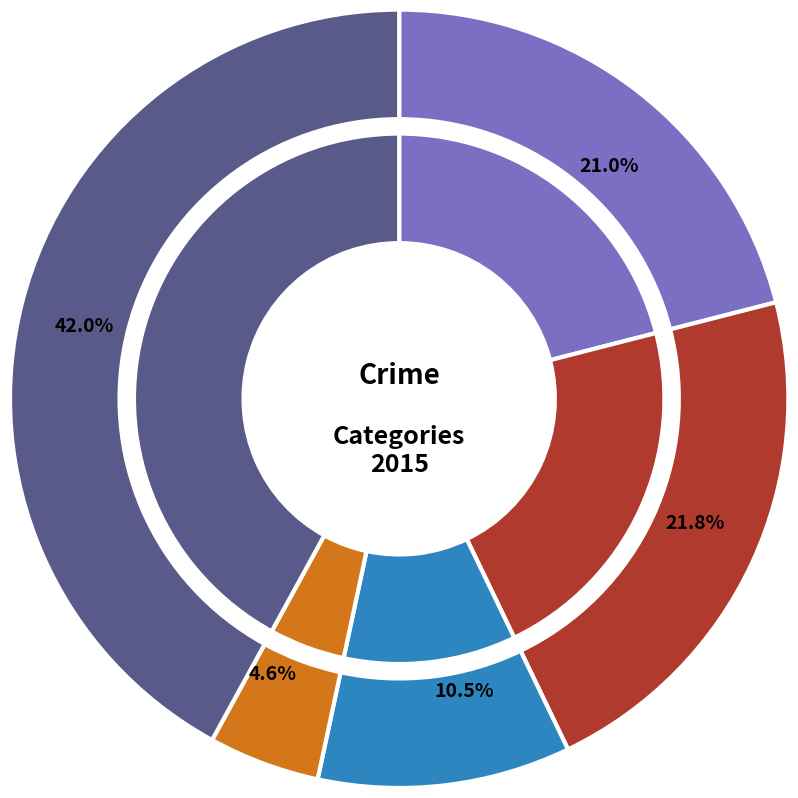

Between Aggravated Assault and Aggravated Battery, which is larger?

Aggravated Battery